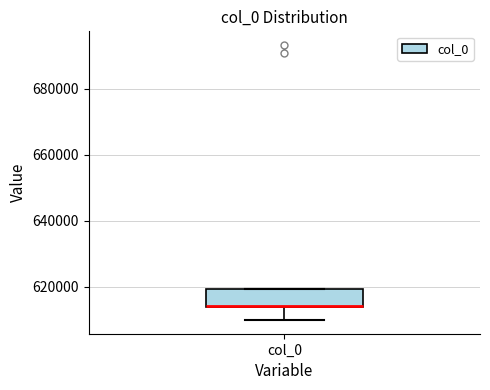

Read this box plot against the y-axis: the position of the median line, the range covered by the box, and the ends of both whiskers. The values are not printed on the chart, so give them approximately, as read against the axis.

median 614000 (drawn on the box's lower edge), box 614000 to 620000, whiskers 610000 to 620000